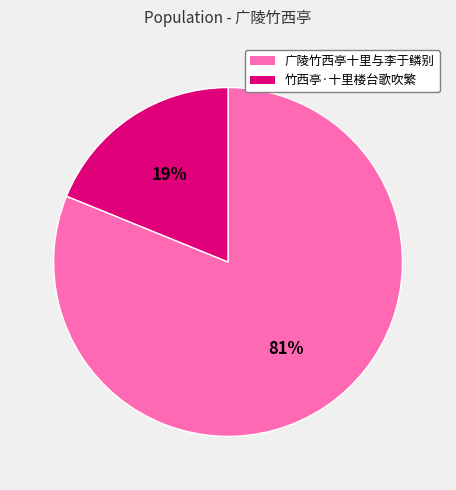

Does 广陵竹西亭十里与李于鳞别 account for over 50% of the chart?

Yes